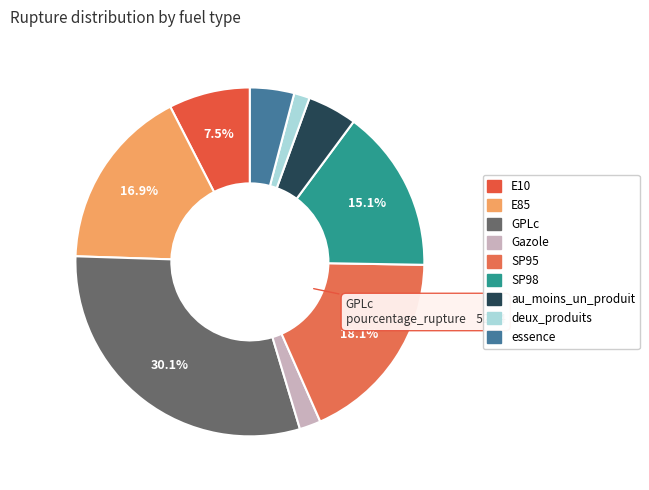

Rank the categories by value from lowest to highest.

deux_produits, Gazole, essence, au_moins_un_produit, E10, SP98, E85, SP95, GPLc